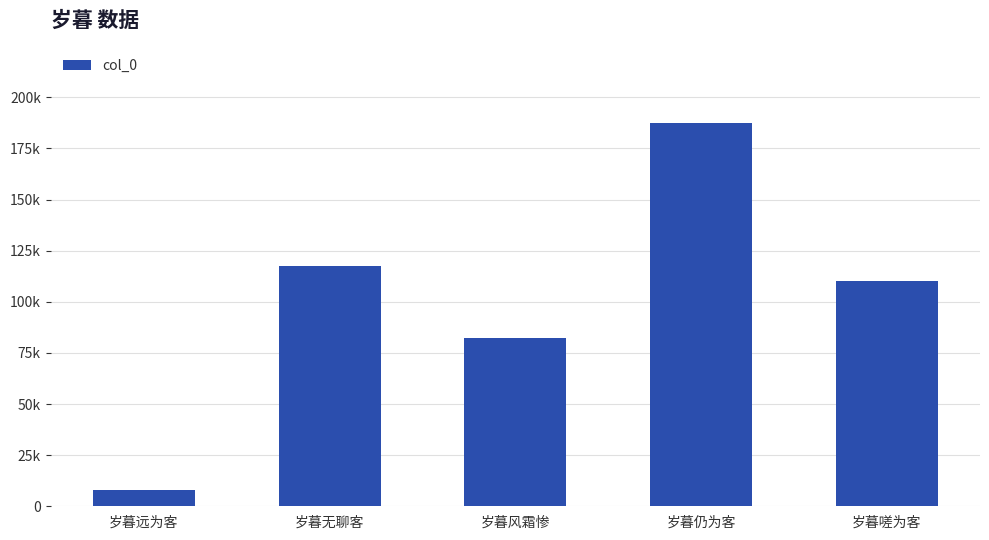

How many bars are there in total?

5